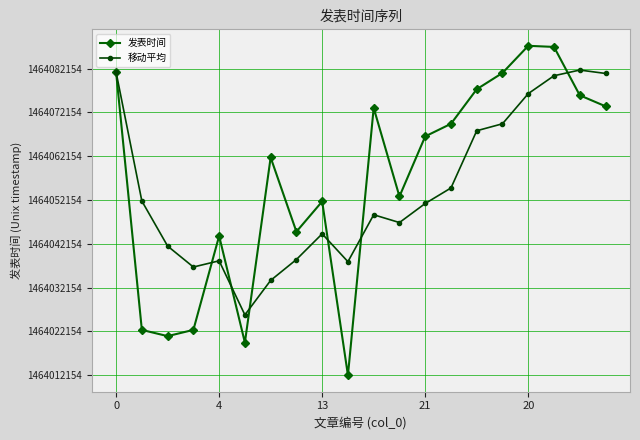

Reading left to right, transcribe all the data shown in this chart.

发表时间: 69208.0	10355.0	8933.0	10358.0	31804.0	7466.0	49727.0	32784.0	39686.0	0.0	61046.0	40826.0	54544.0	57418.0	65311.0	69034.0	75229.0	74973.0	63926.0	61415.0
移动平均: 69208.0	39781.5	29498.7	24713.5	26131.6	13783.2	21657.6	26427.8	32293.4	25932.6	36648.6	34868.4	39220.4	42766.8	55829.0	57426.6	64307.2	68393.0	69694.6	68915.4